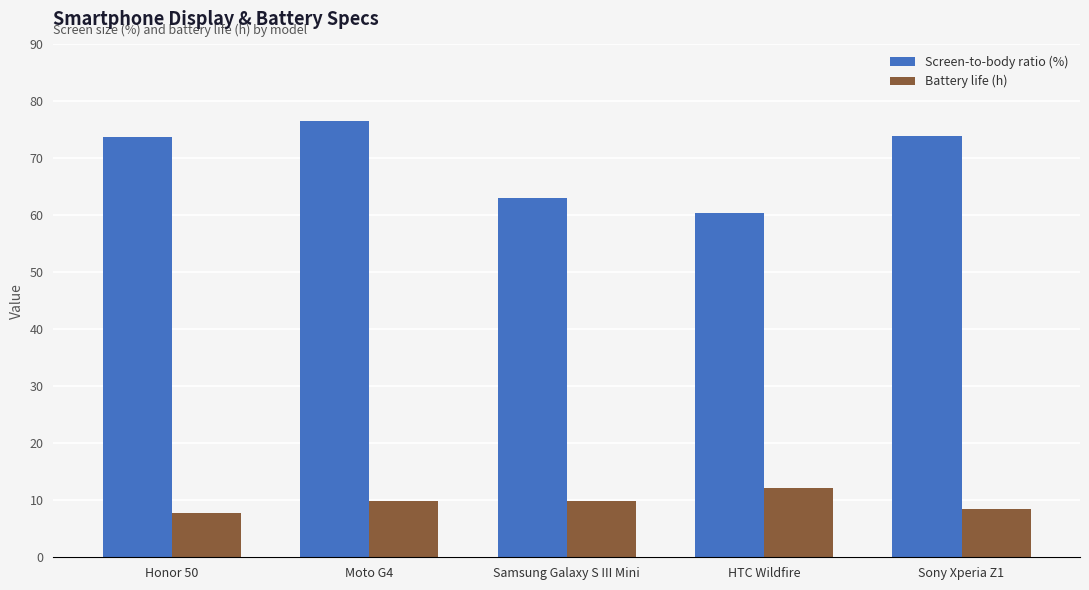

The Screen-to-body ratio (%) series shows 33.8 at Samsung Galaxy S III Mini. True or false?

False